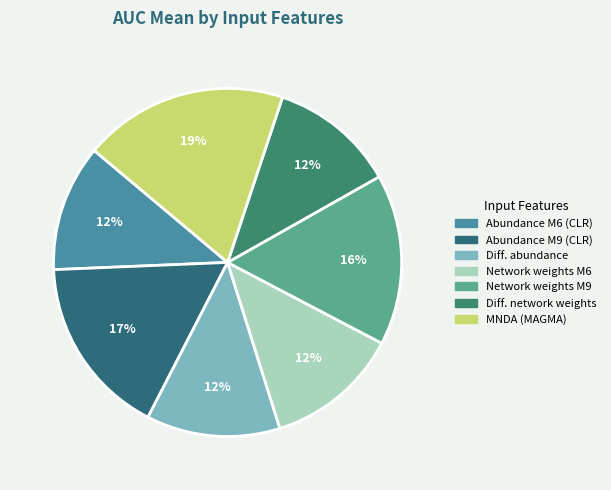

Count the number of slices in the pie.

7